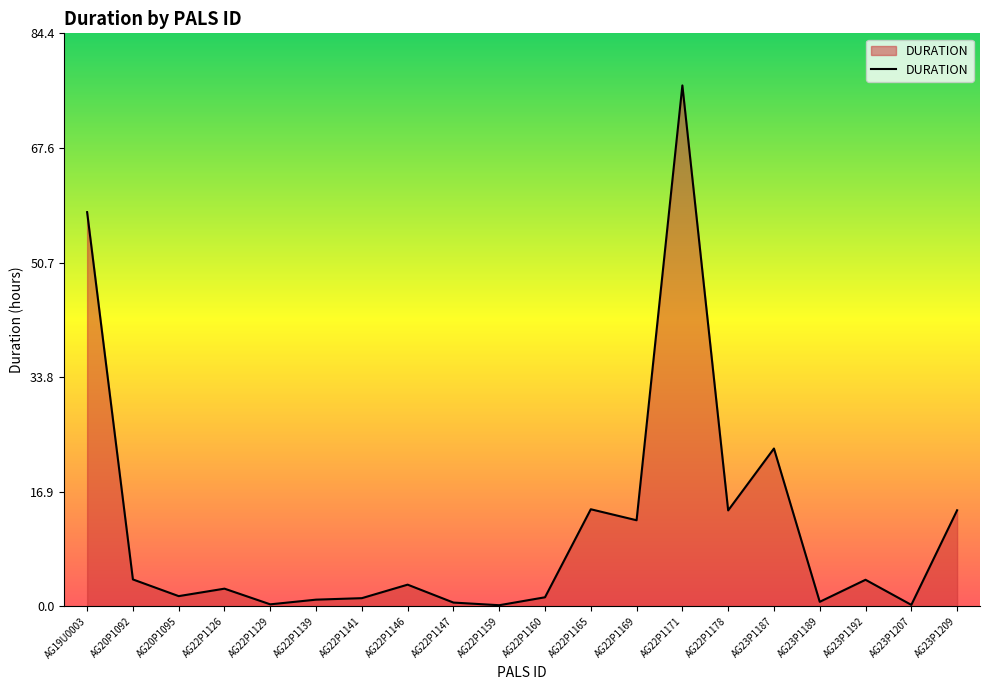

What is the maximum value shown in the chart?

76.8